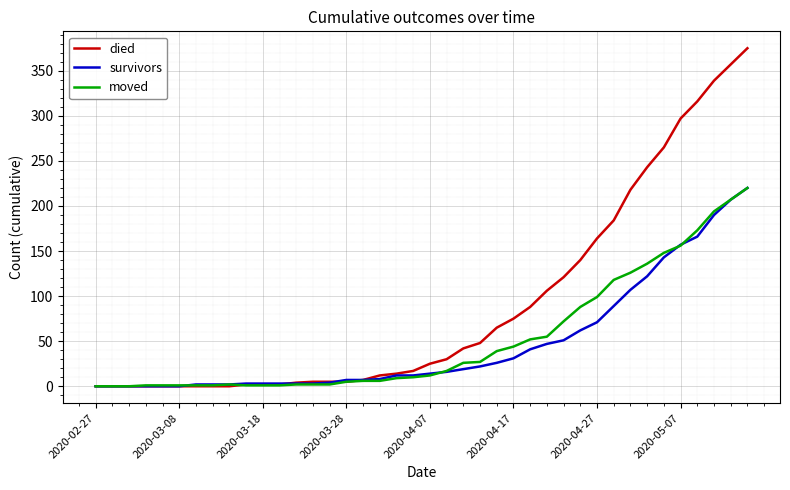

Which series has the widest spread of values?

died